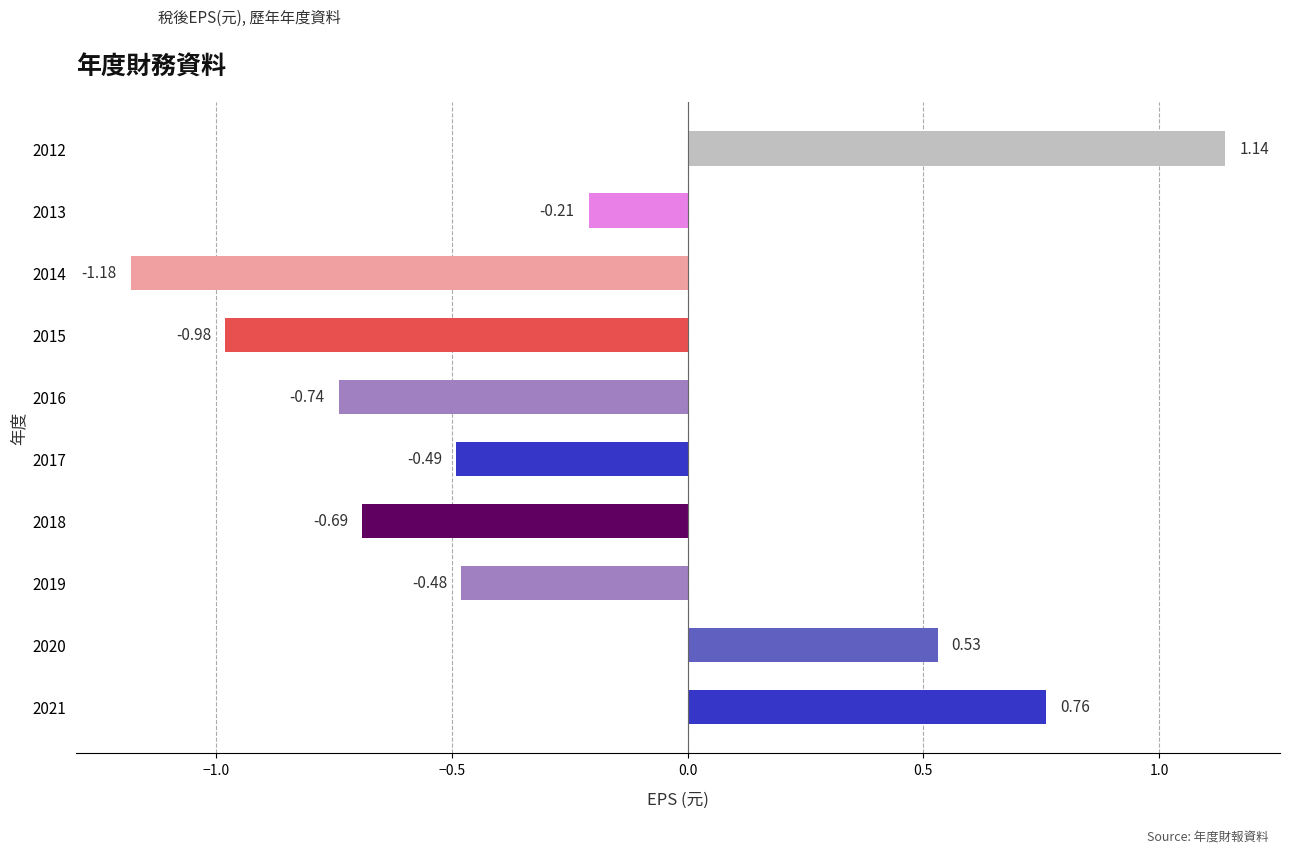

What is the sum of all values?

-2.3